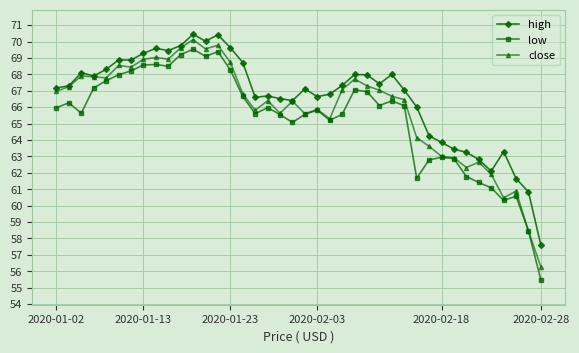

How many categories are shown in the chart?

40